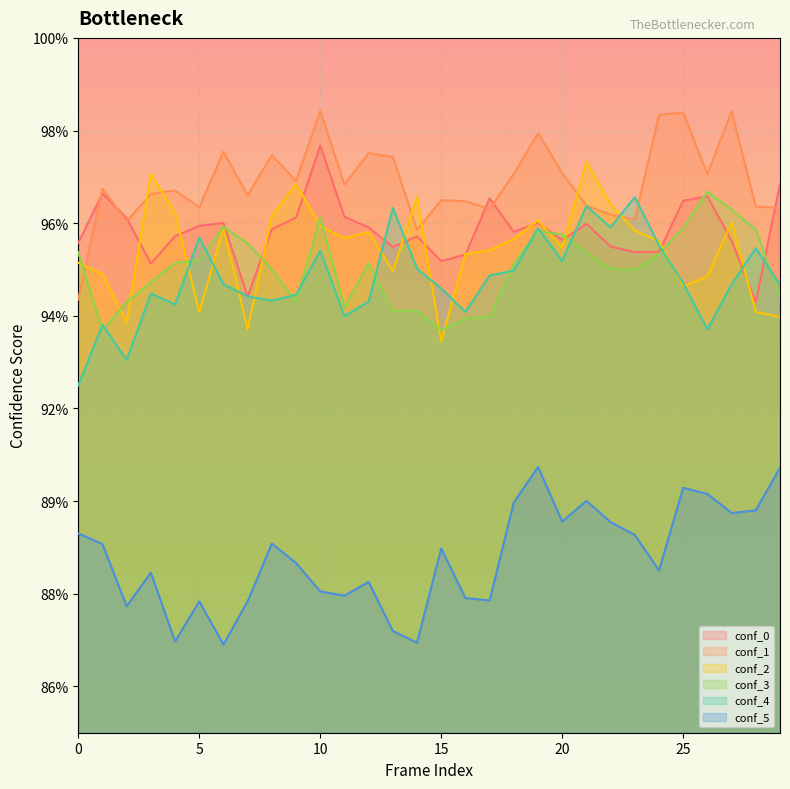

What is the maximum value for conf_5?

0.9